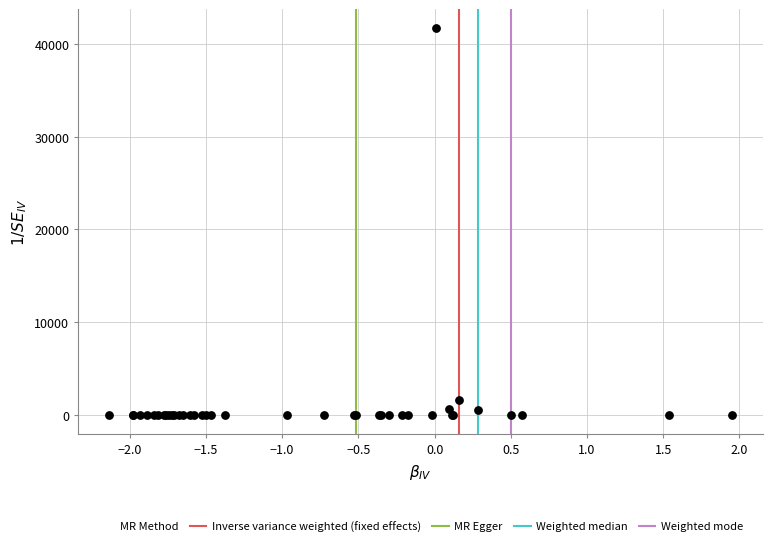

What Y value in the scatter plot is closest to 20842?

1556.6